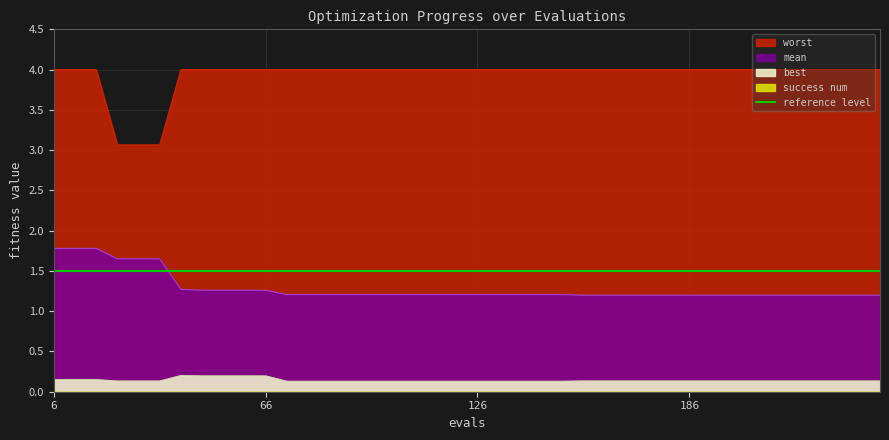

What is the spread (max minus min) of values at 186?

3.9